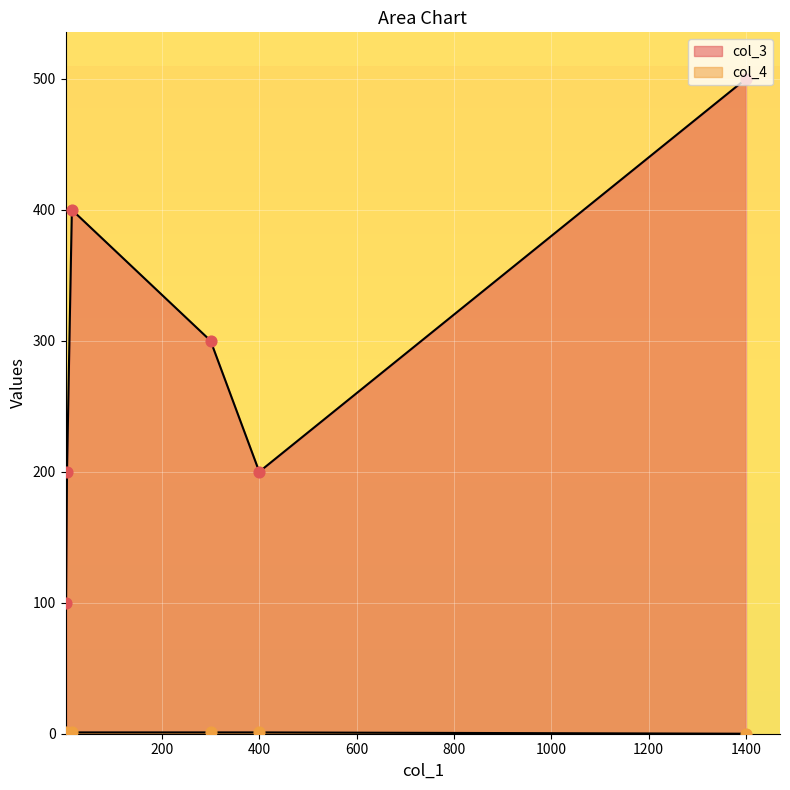

Which series has the largest total across all categories?

col_3